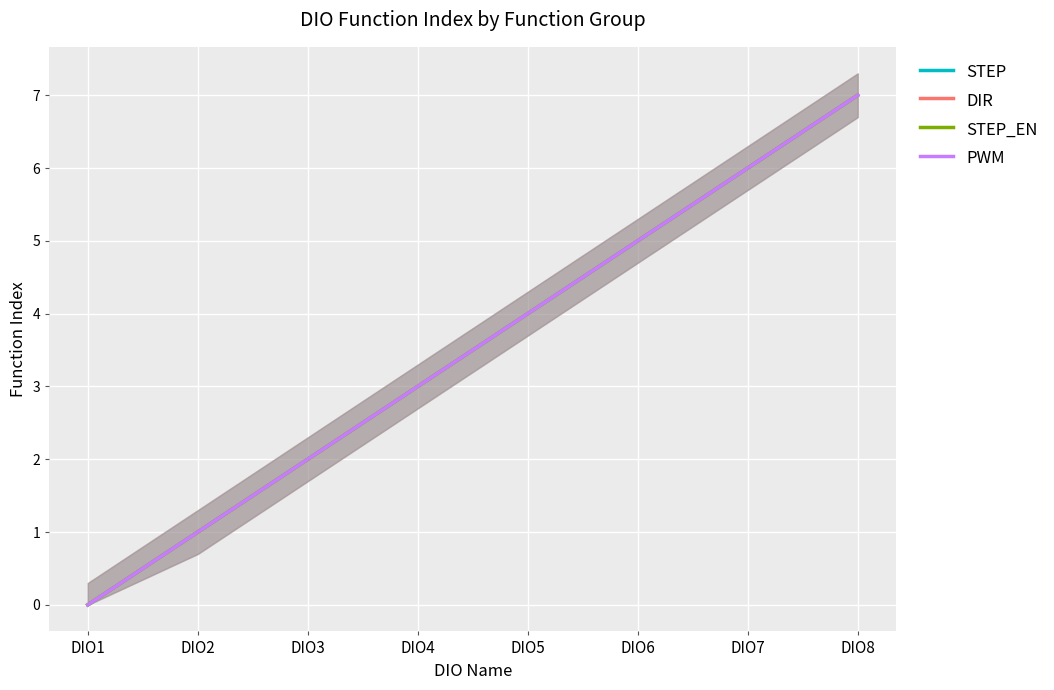

How many series are shown in this chart?

4